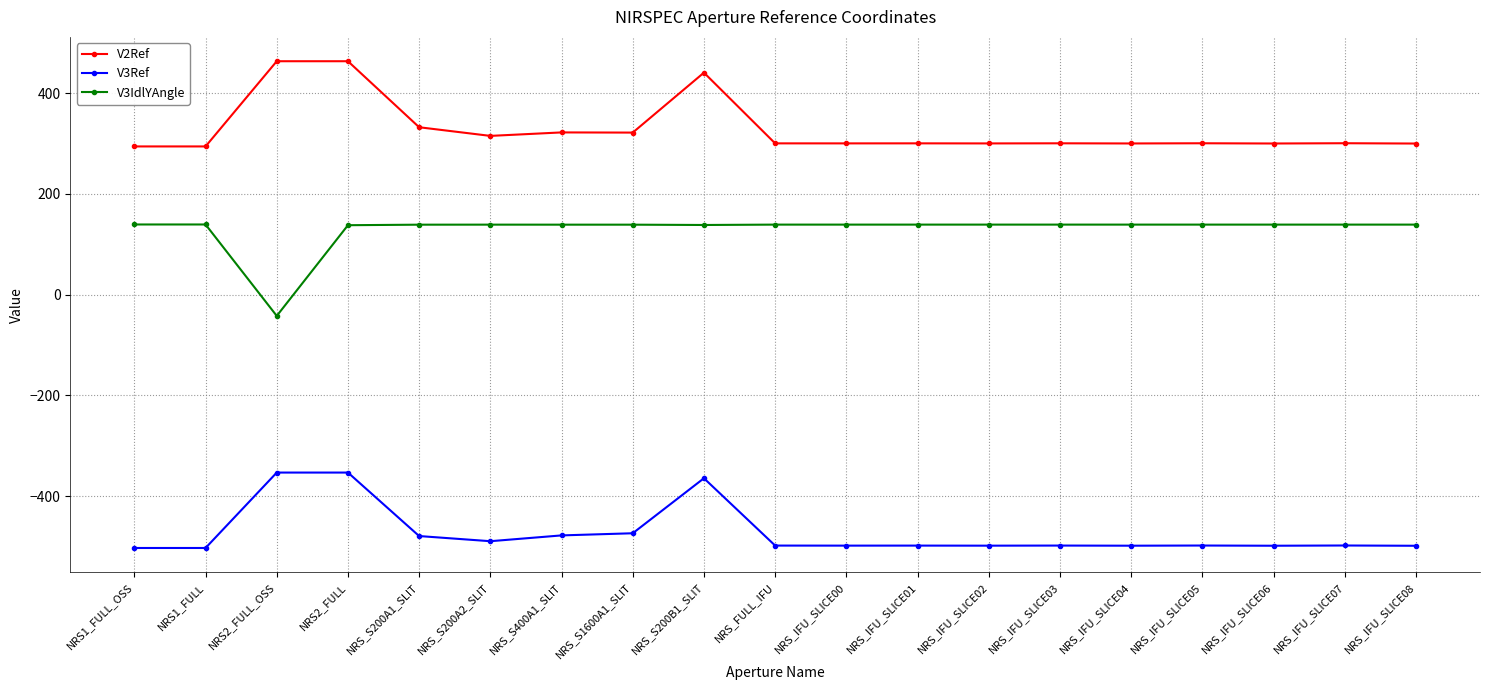

True or false: V3Ref has more than 1 interior local peaks.

True